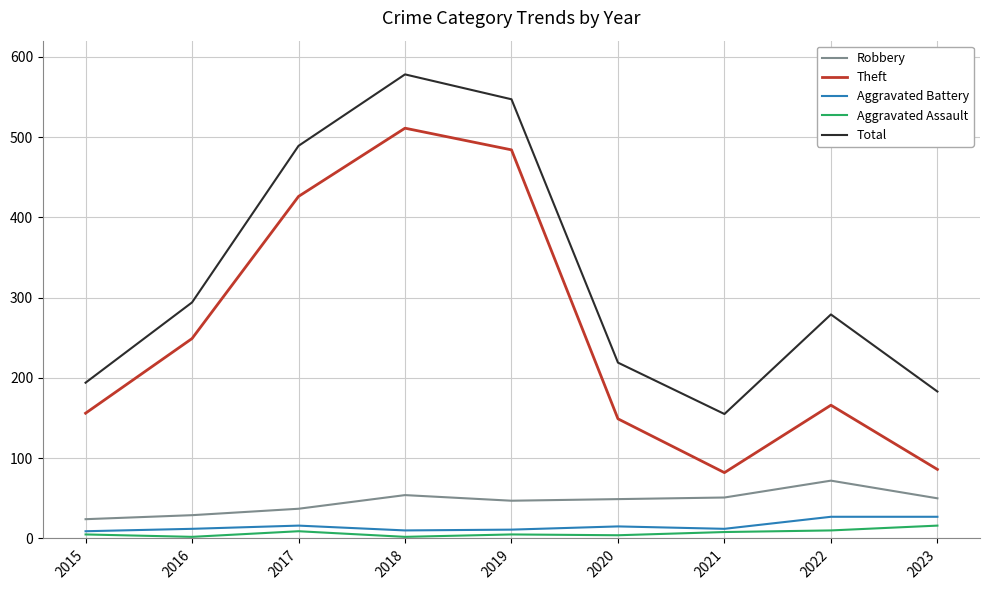

Where is Theft nearest to the value 296?

2016